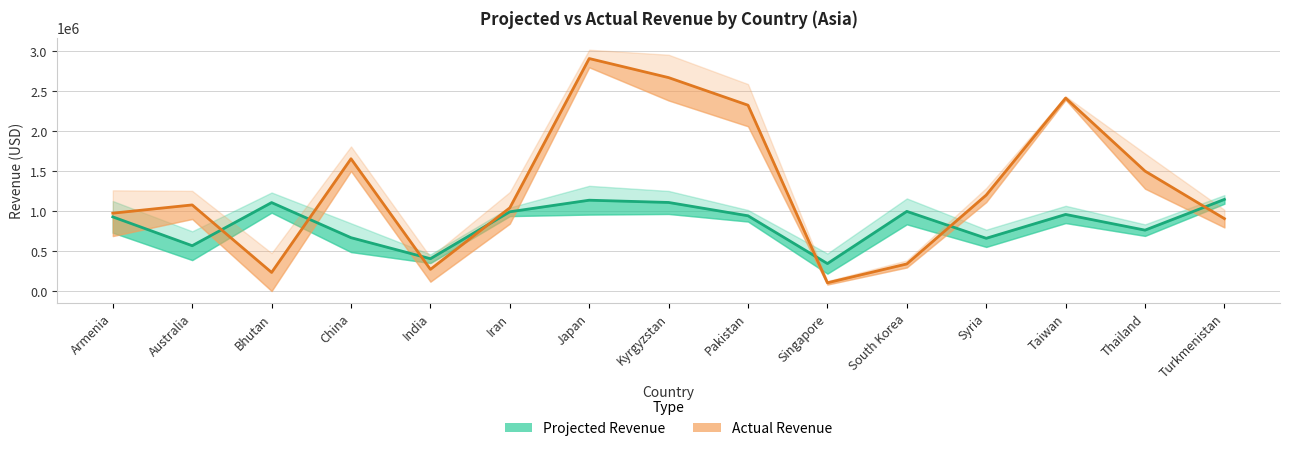

What is the sum of the Projected Revenue values at Pakistan and South Korea?

1937278